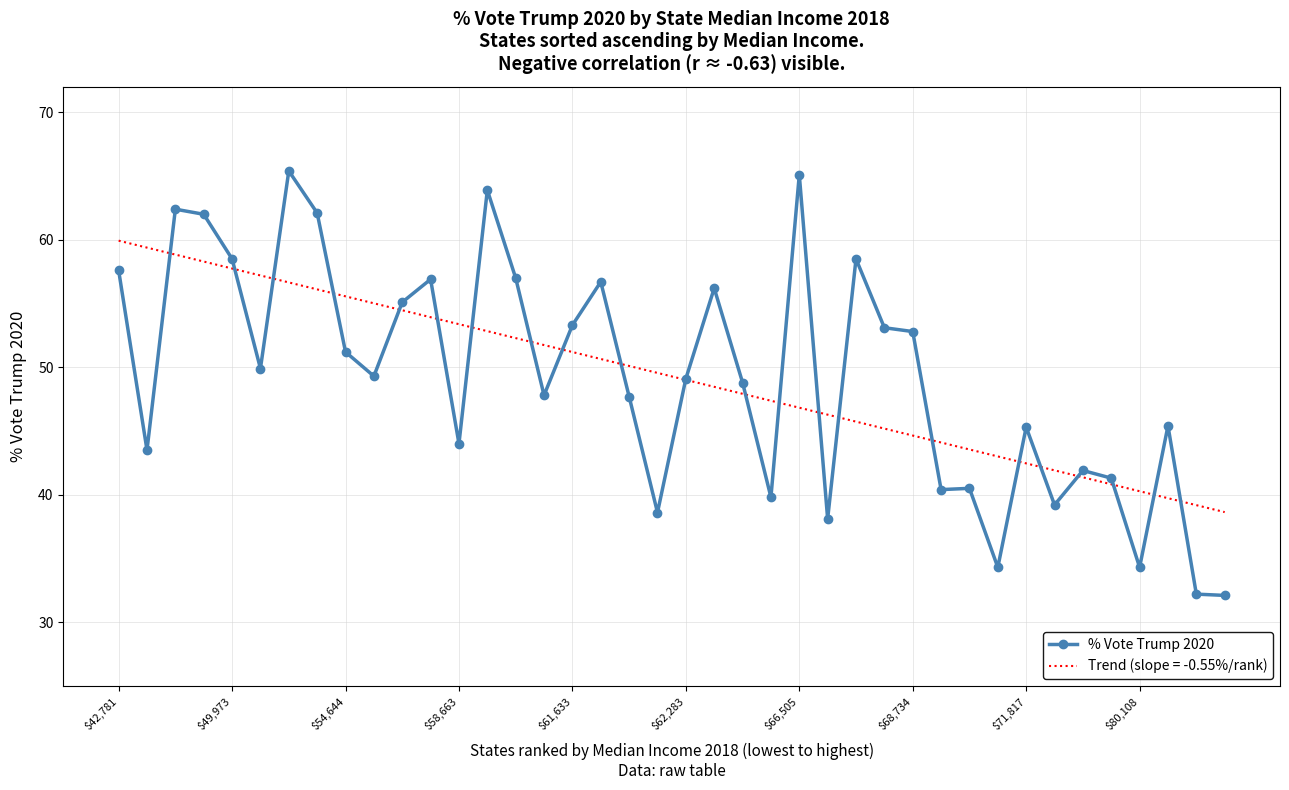

Rank the series by their maximum value, from lowest to highest.

Trend (slope = -0.55%/rank), % Vote Trump 2020